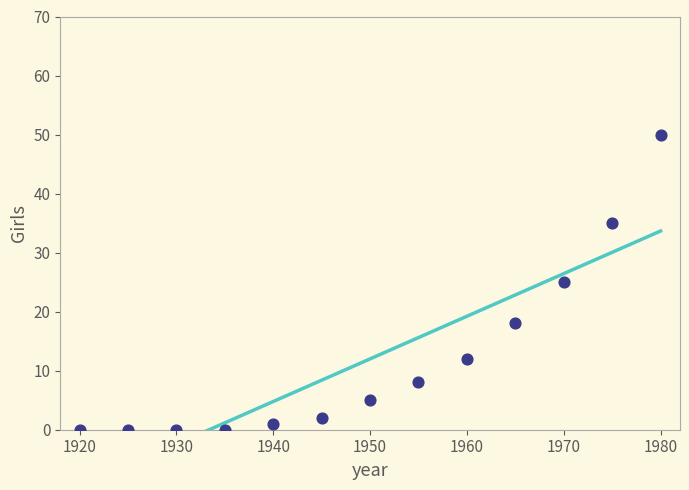

What is the range of Y values (max minus min)?

50